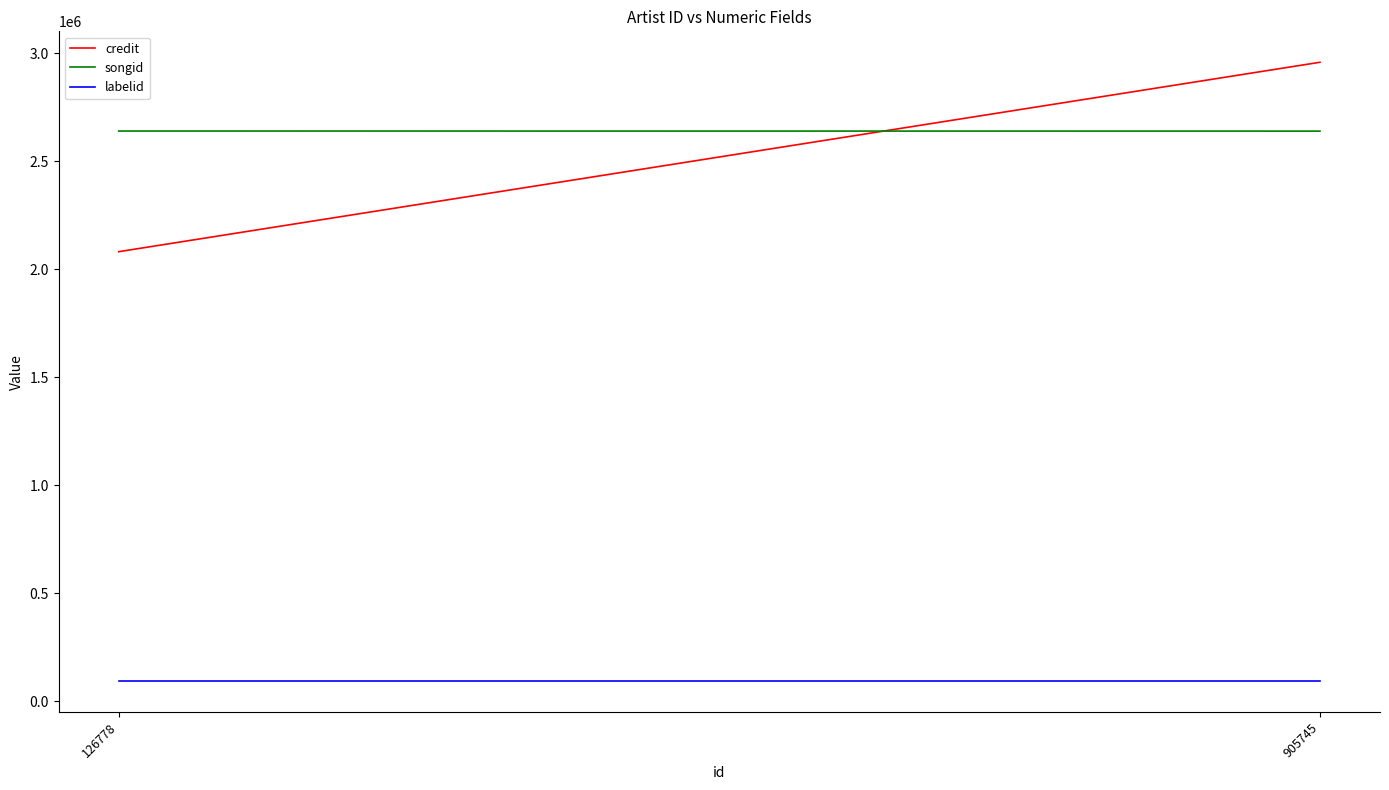

How many data points in credit are less than 2957306?

1